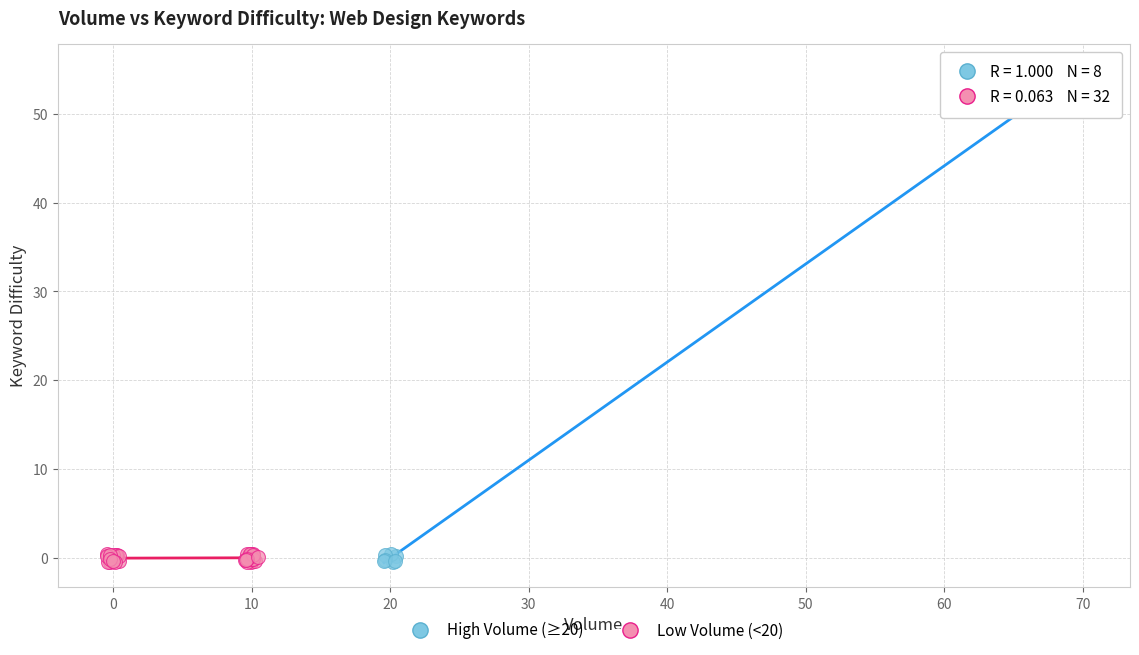

What are all the series names shown in the legend?

High Volume (≥20), Low Volume (<20)